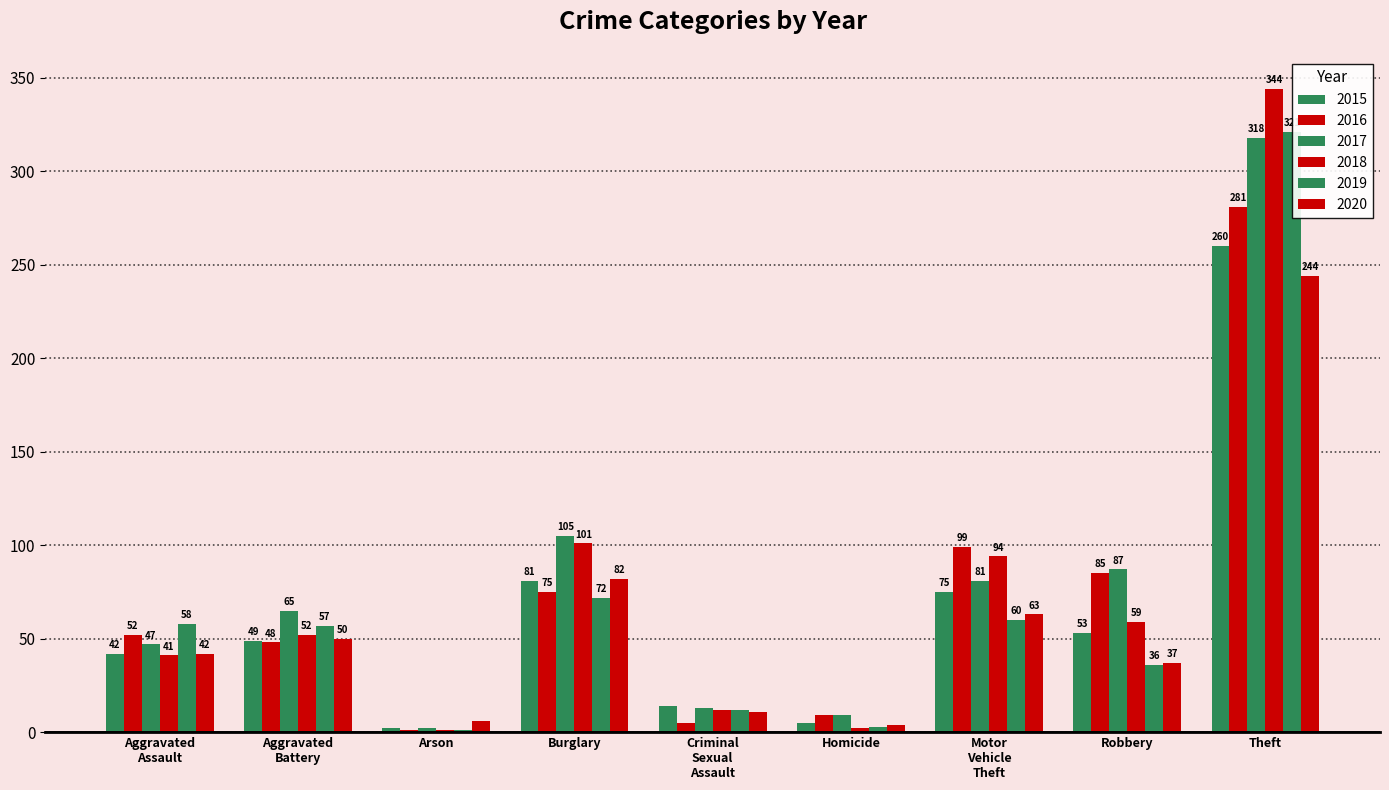

What is the sum of all 2017 values?

727